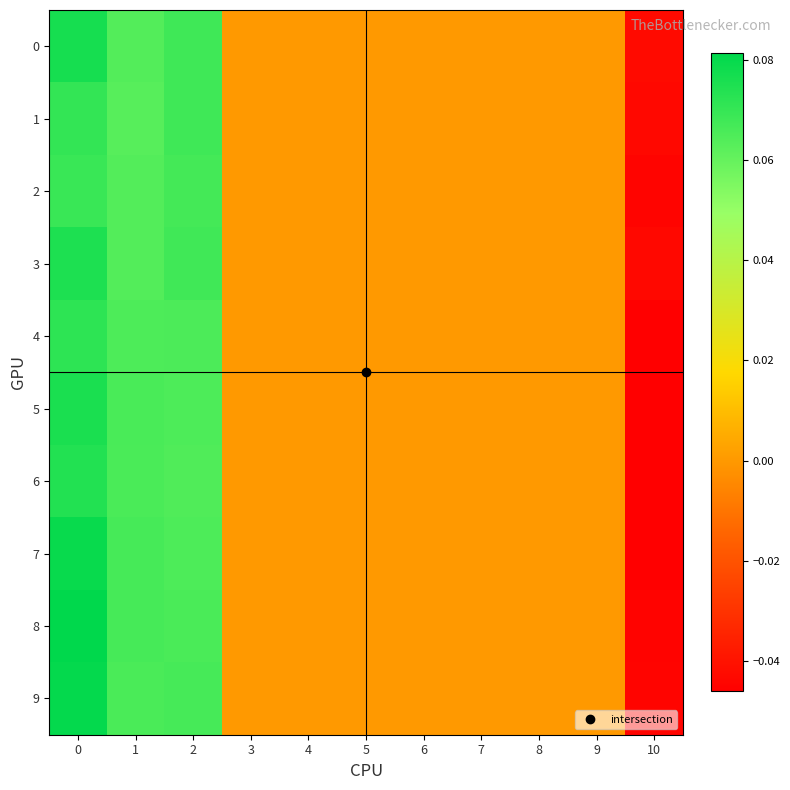

Which series changed the most between 5 and 10?

6